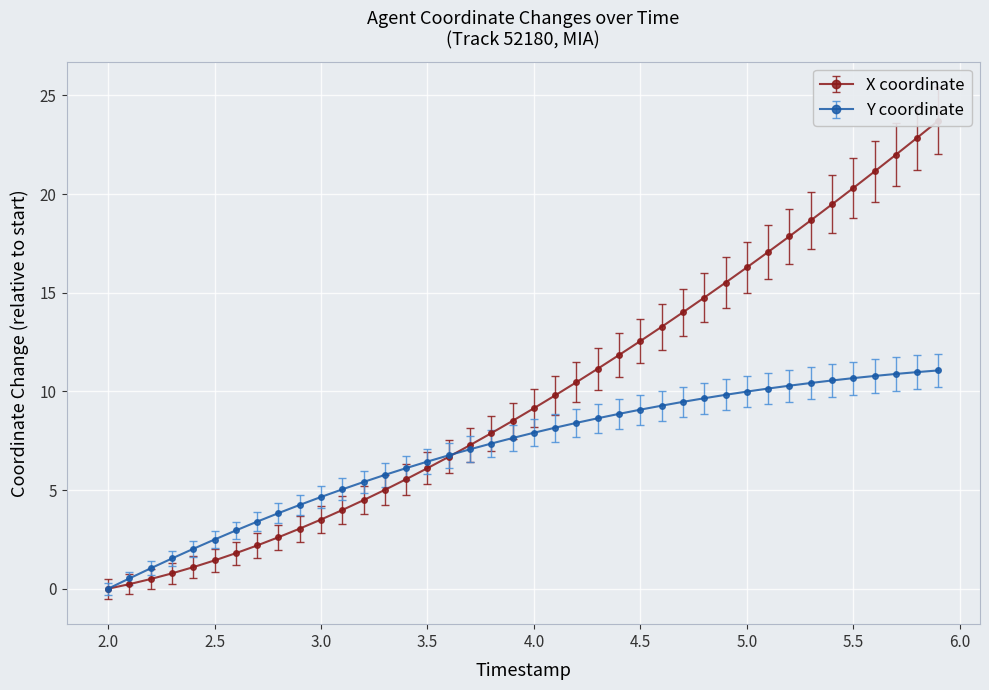

True or false: Y coordinate has a value of 9.1 at 4.5.

True